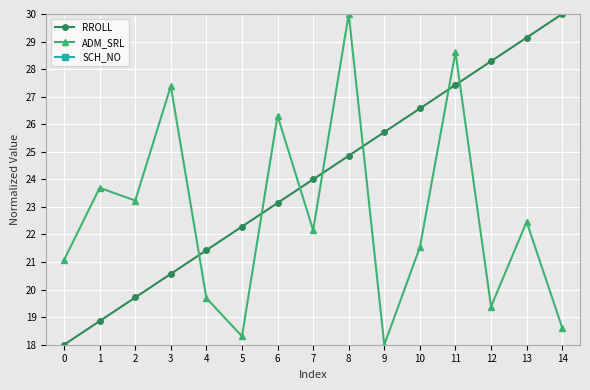

What is the difference between the highest and lowest values at 6?

3.2